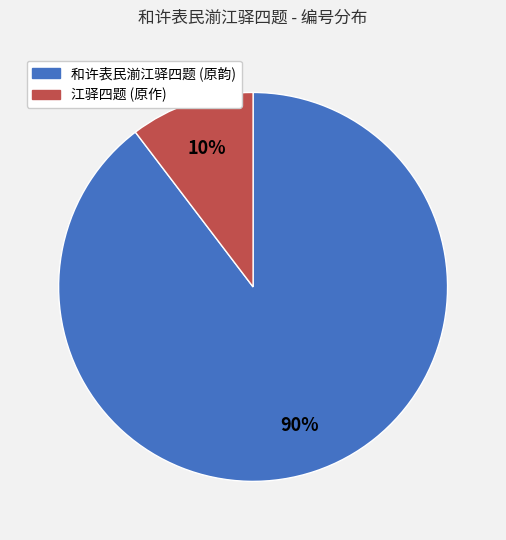

How many slices are in this pie chart?

2